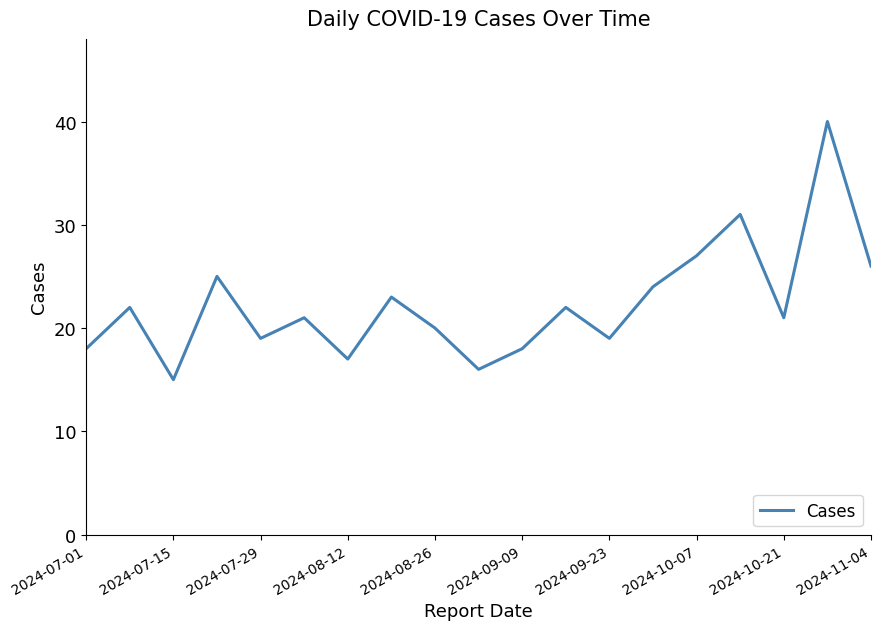

What is the smallest value displayed?

15